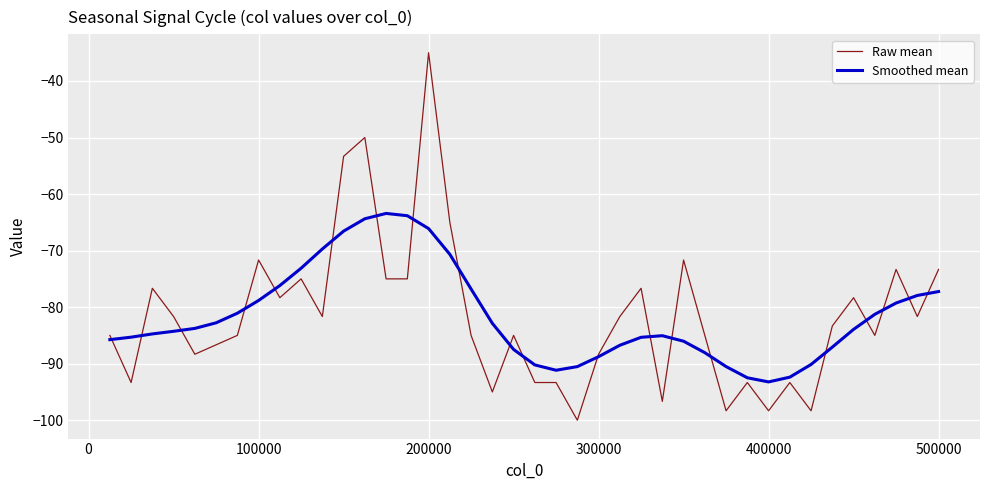

Which series has the widest spread of values?

Raw mean